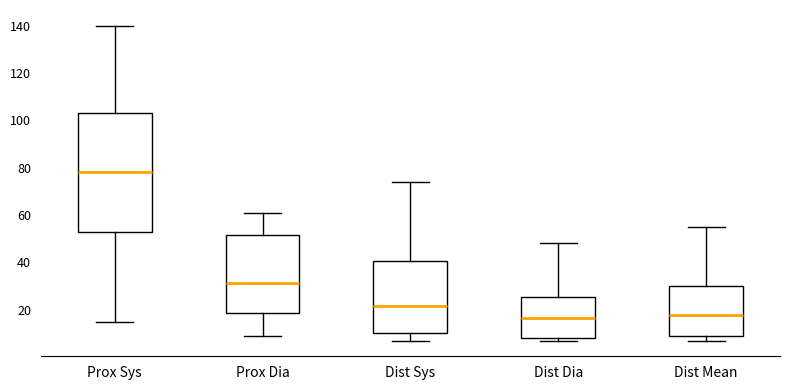

Where is the upper edge of the box for Dist Mean on the y-axis? The values are not printed on the chart, so give them approximately, as read against the axis.

30